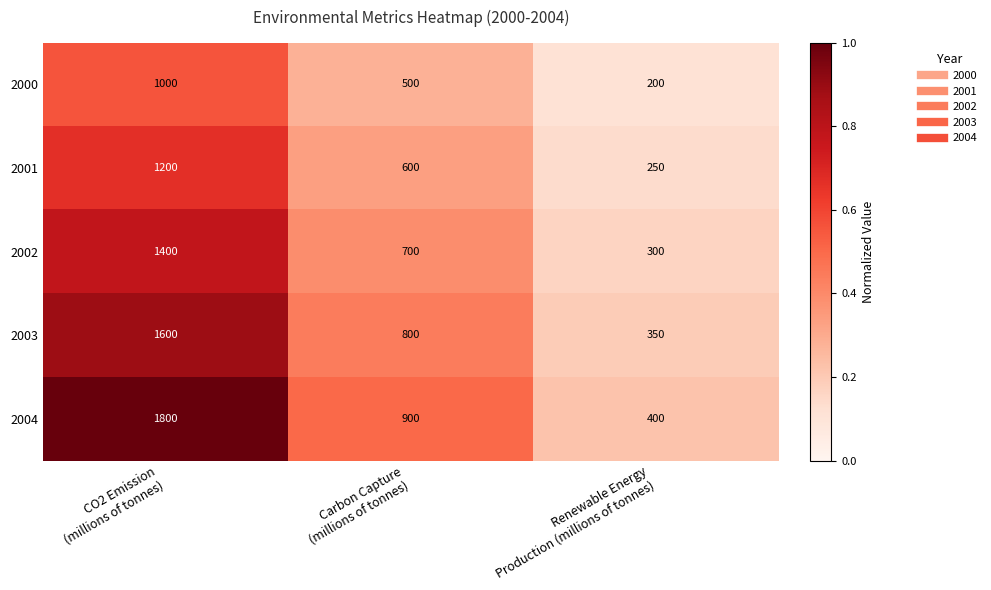

What is the maximum value for 2000?

1000